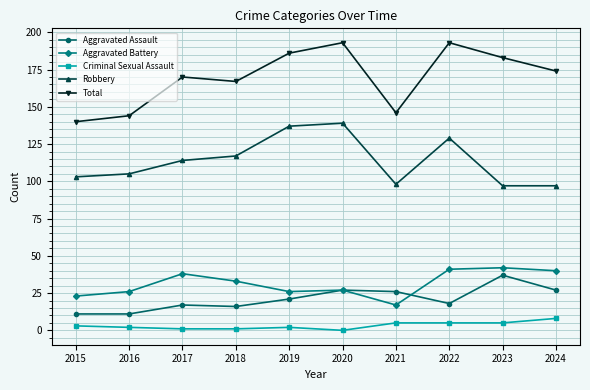

How many distinct data groups are displayed?

5